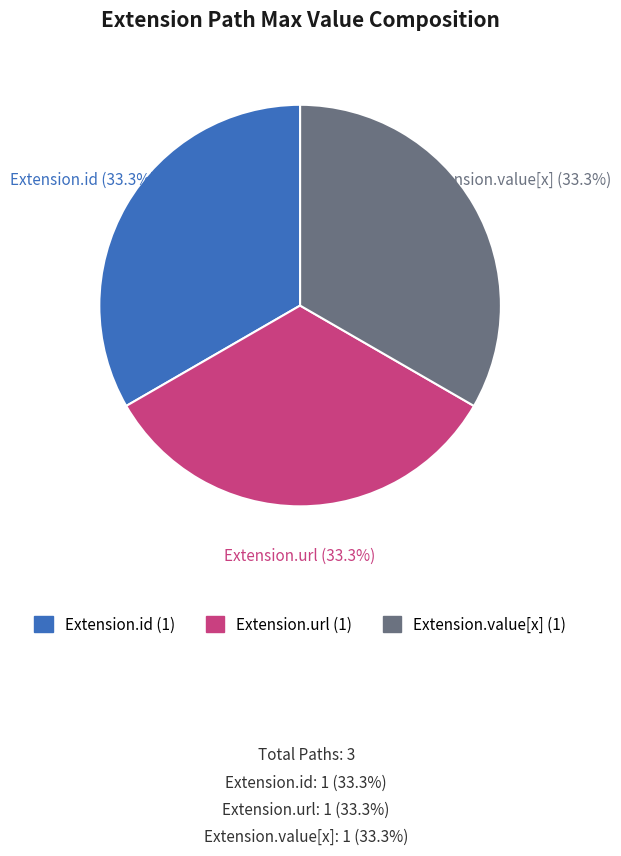

Does any single category account for the majority?

No